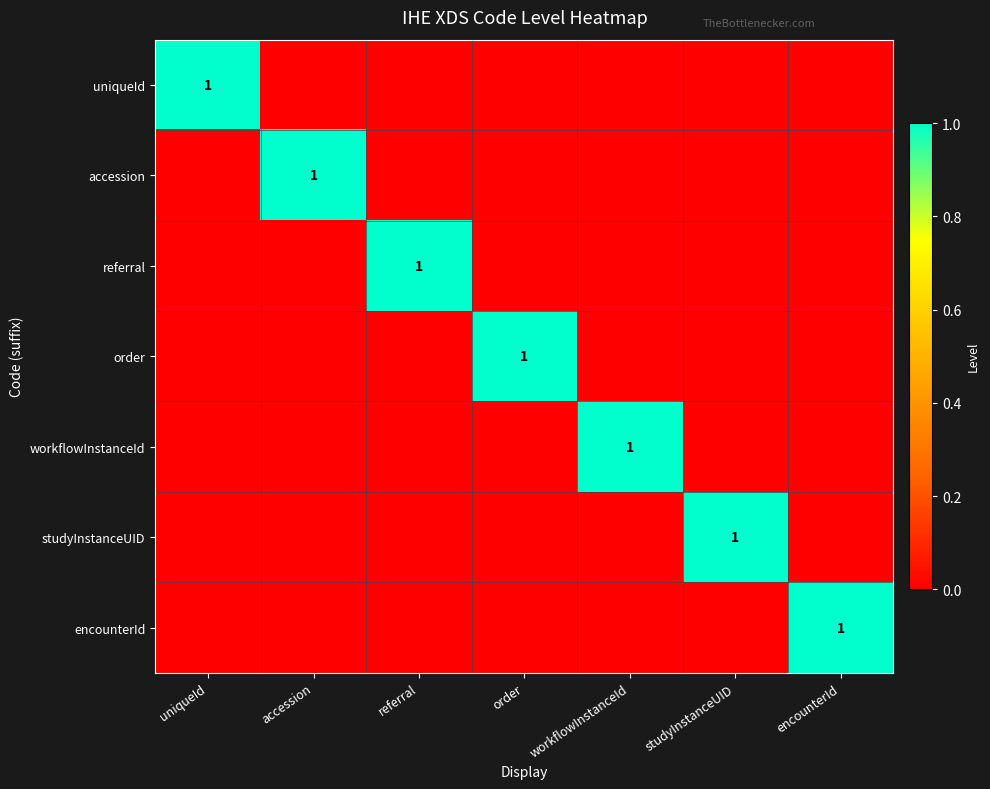

The order series shows 2 at order. True or false?

False